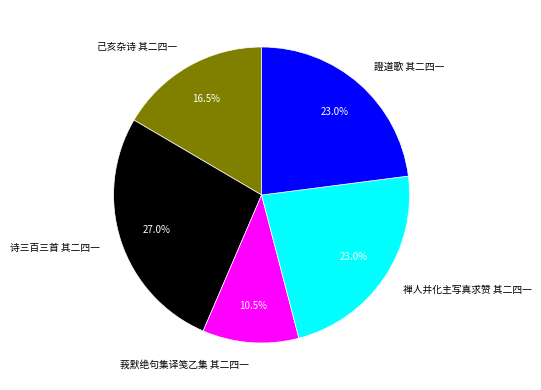

What percentage is NOT represented by 诗三百三首 其二四一?

73.0%